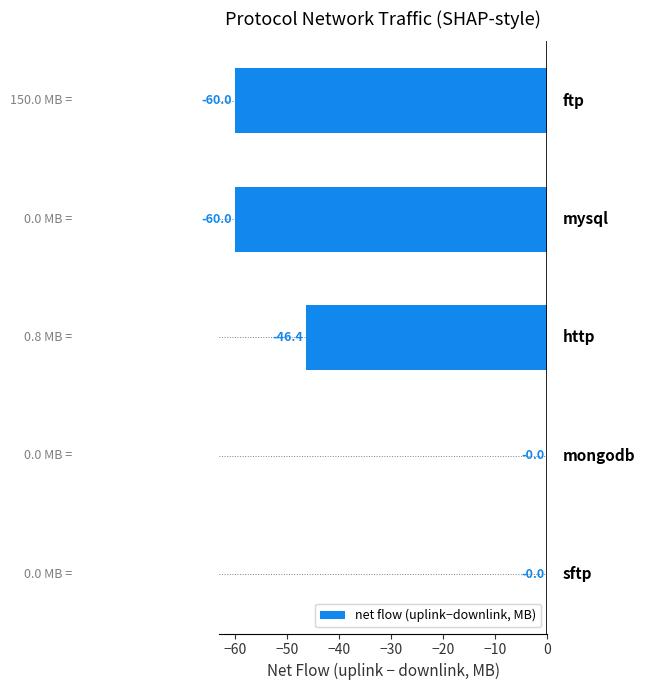

What is the sum of all values?

-166.4